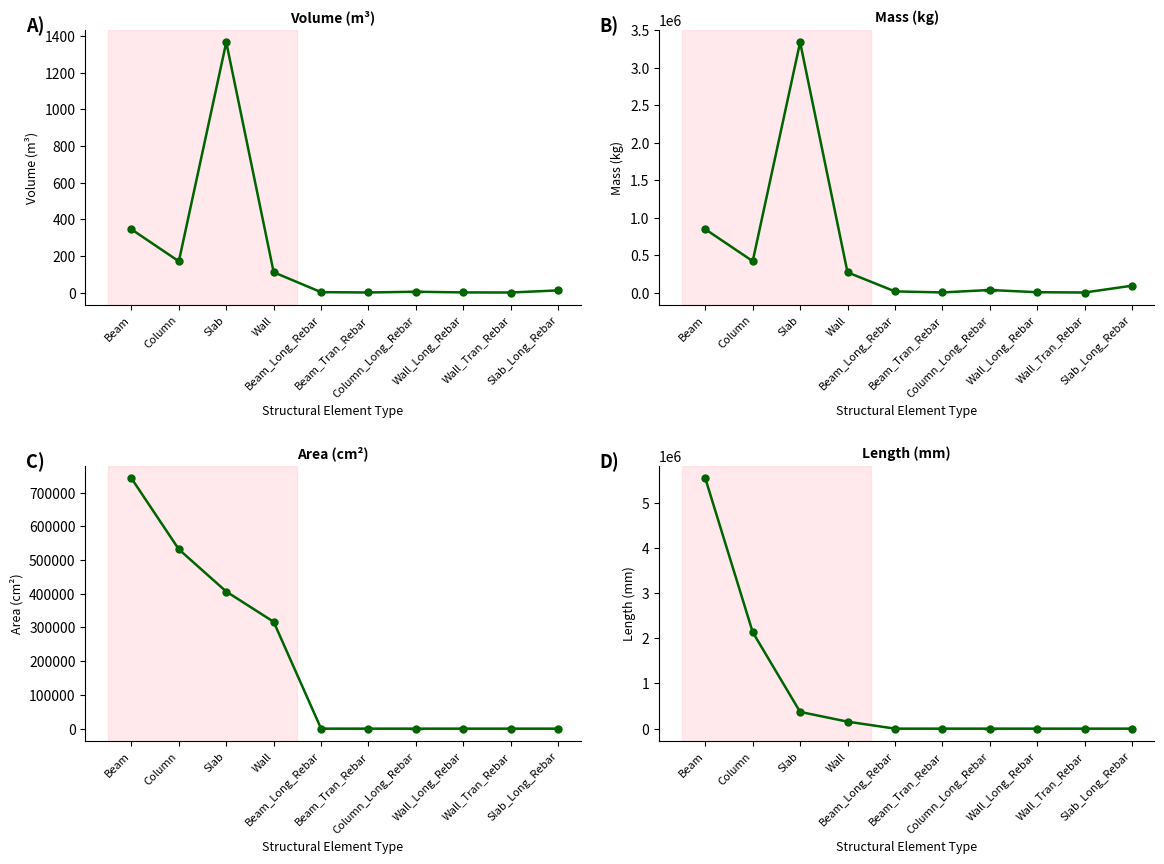

What is the sum of all Area_(cm^2) values?

1997628.0